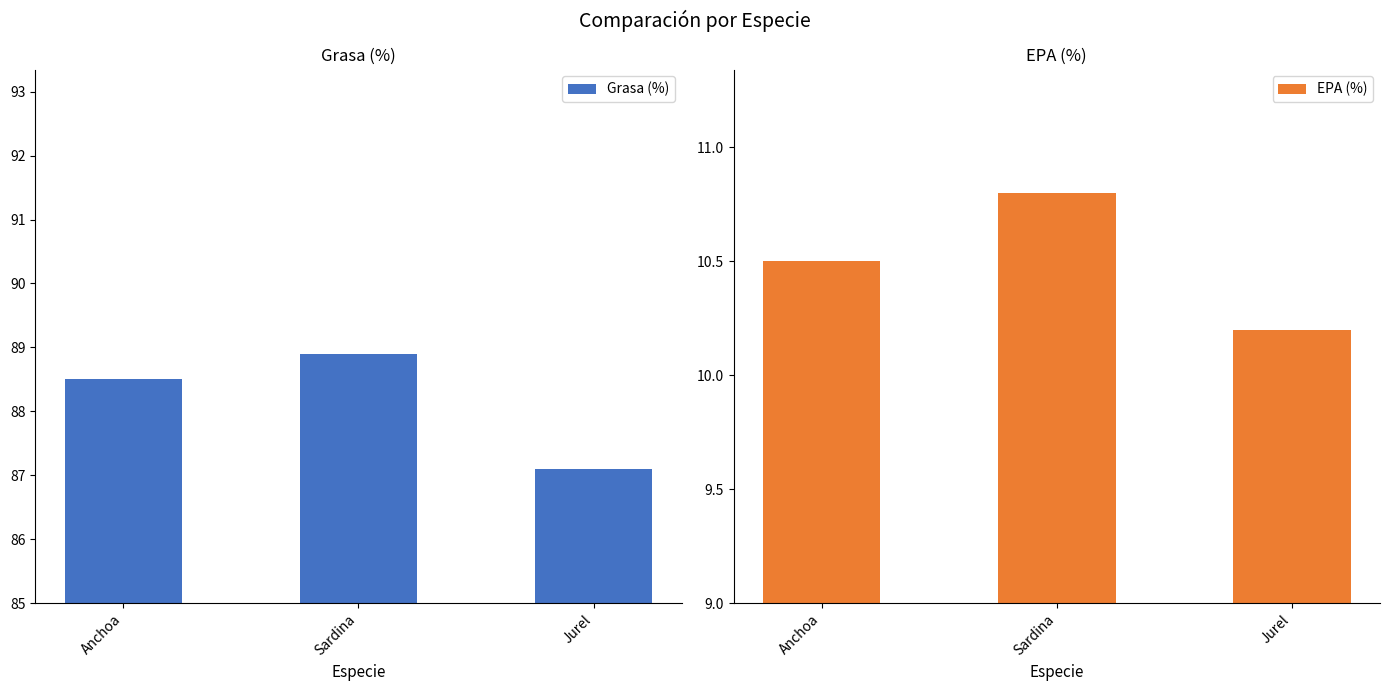

What is the sum of the Grasa (%) values at Sardina and Anchoa?

177.4